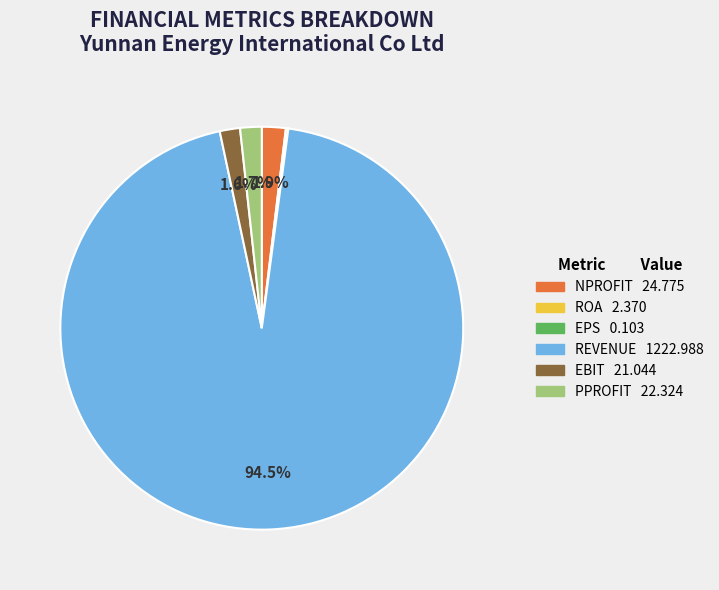

Is it true that PPROFIT is 2% of the pie?

True